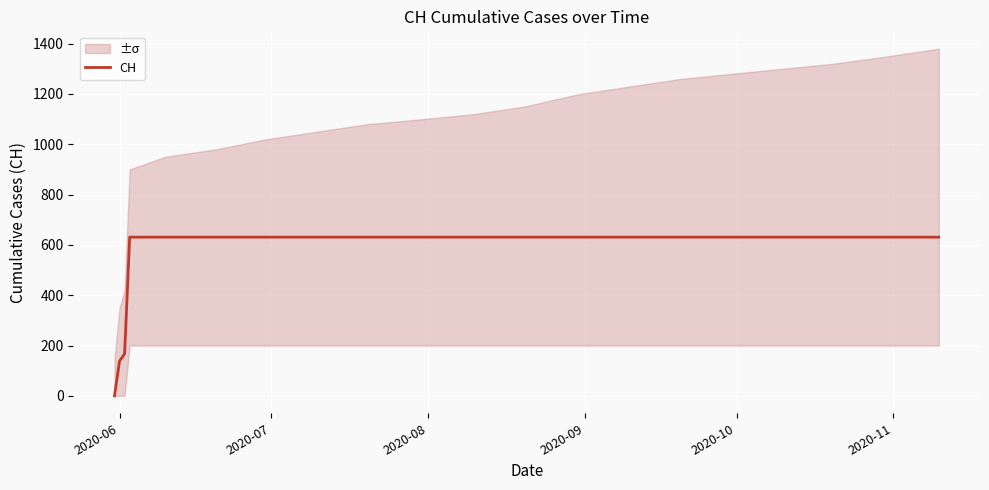

What is the highest value of the CH series?

631